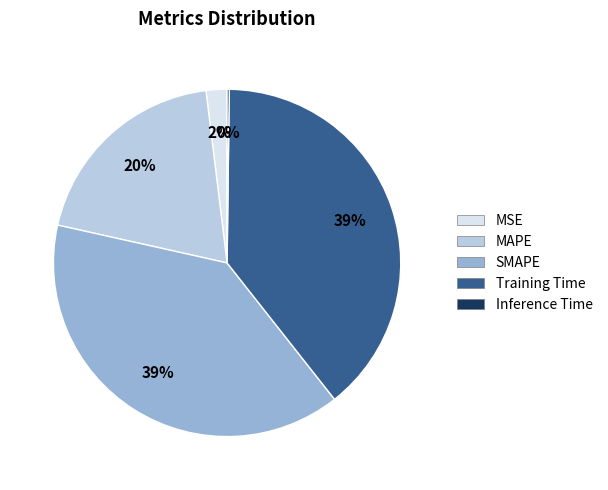

True or false: SMAPE accounts for 48% of the total.

False